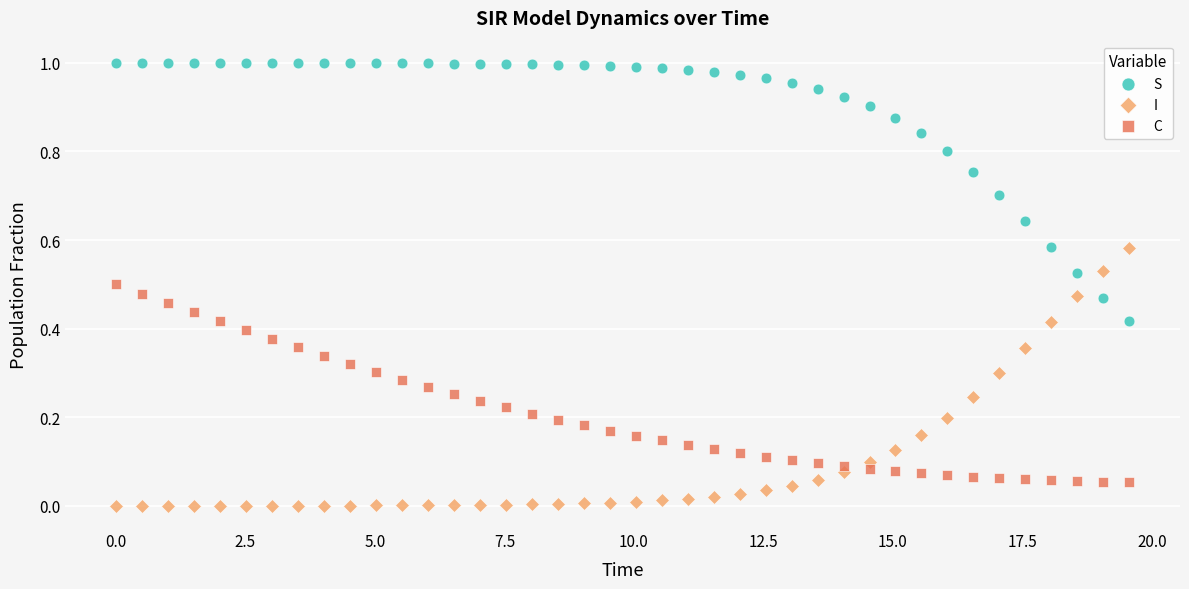

Which series reaches the maximum Y coordinate?

S